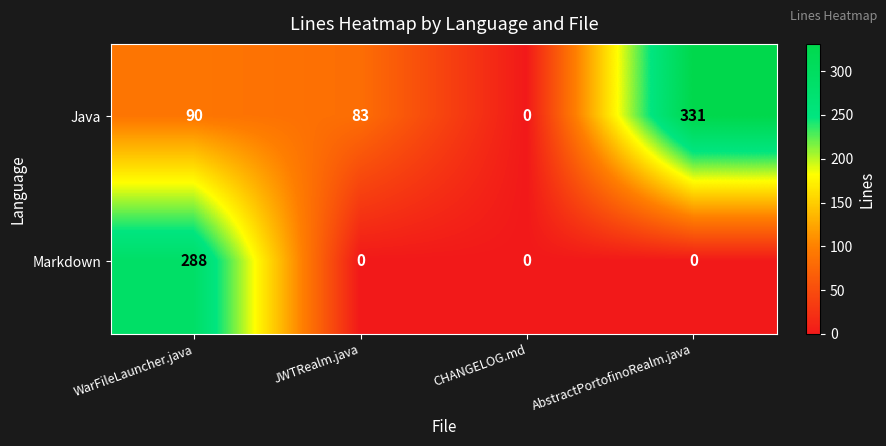

What value does the Java series have at JWTRealm.java, to the nearest 10?

80